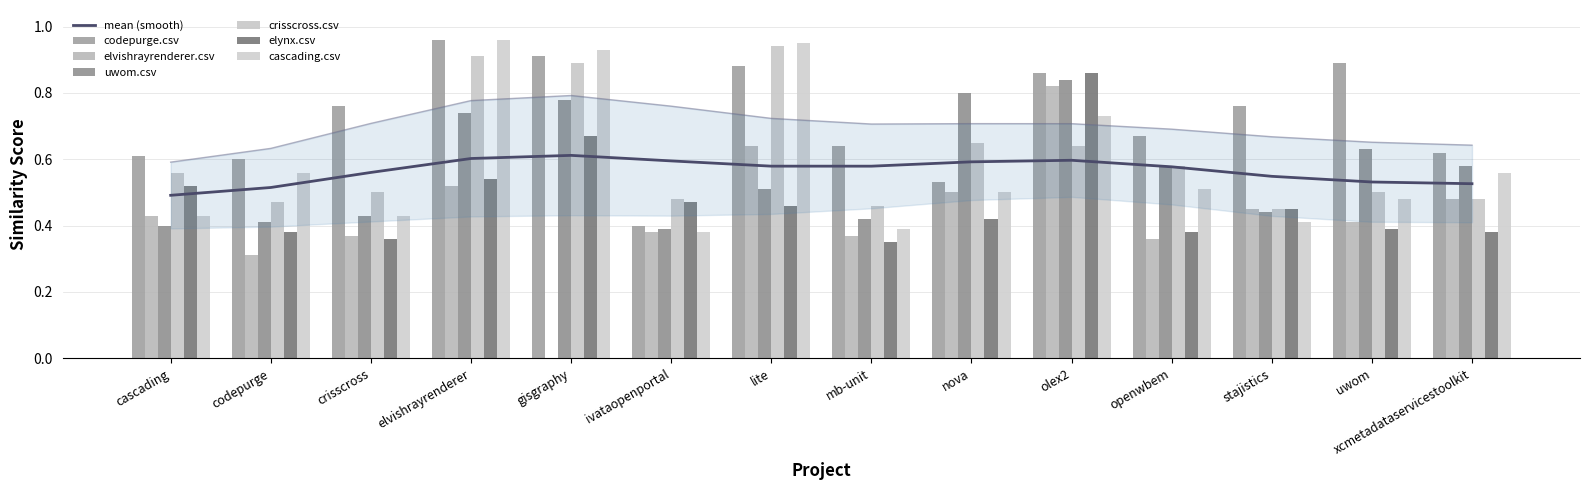

The value of mean (smooth) at xcmetadataservicestoolkit is 0.7. True or false?

False